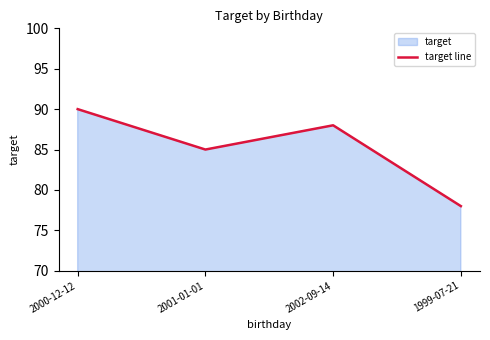

Reading left to right, list all the values displayed in this chart.

90	85	88	78